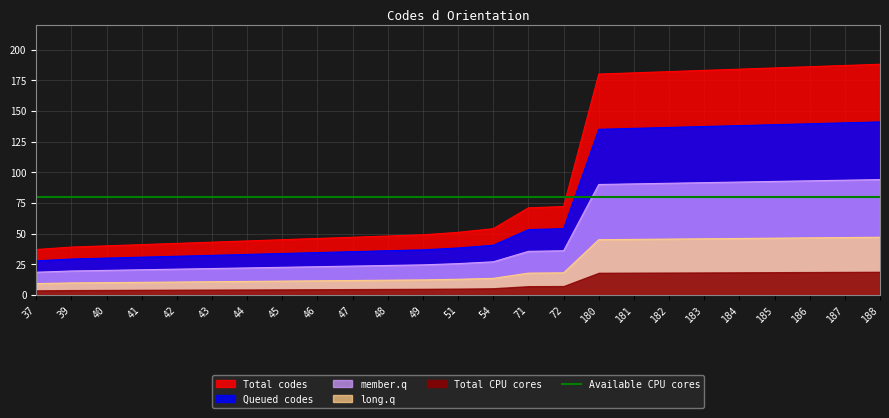

What is the approximate value at 51?

51